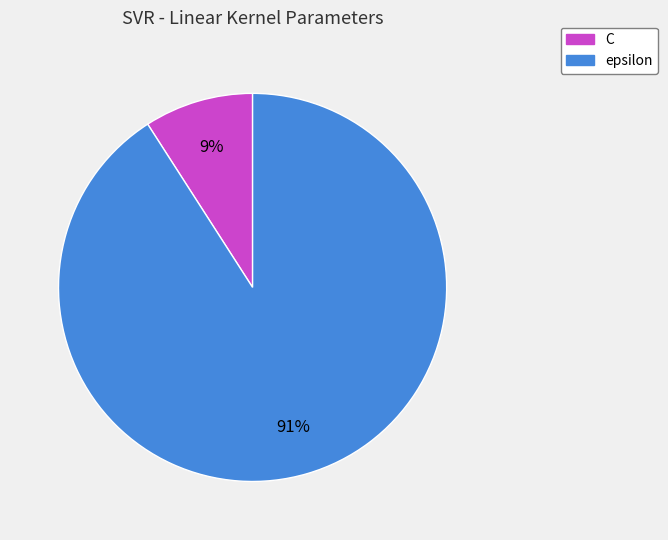

Count the number of slices in the pie.

2